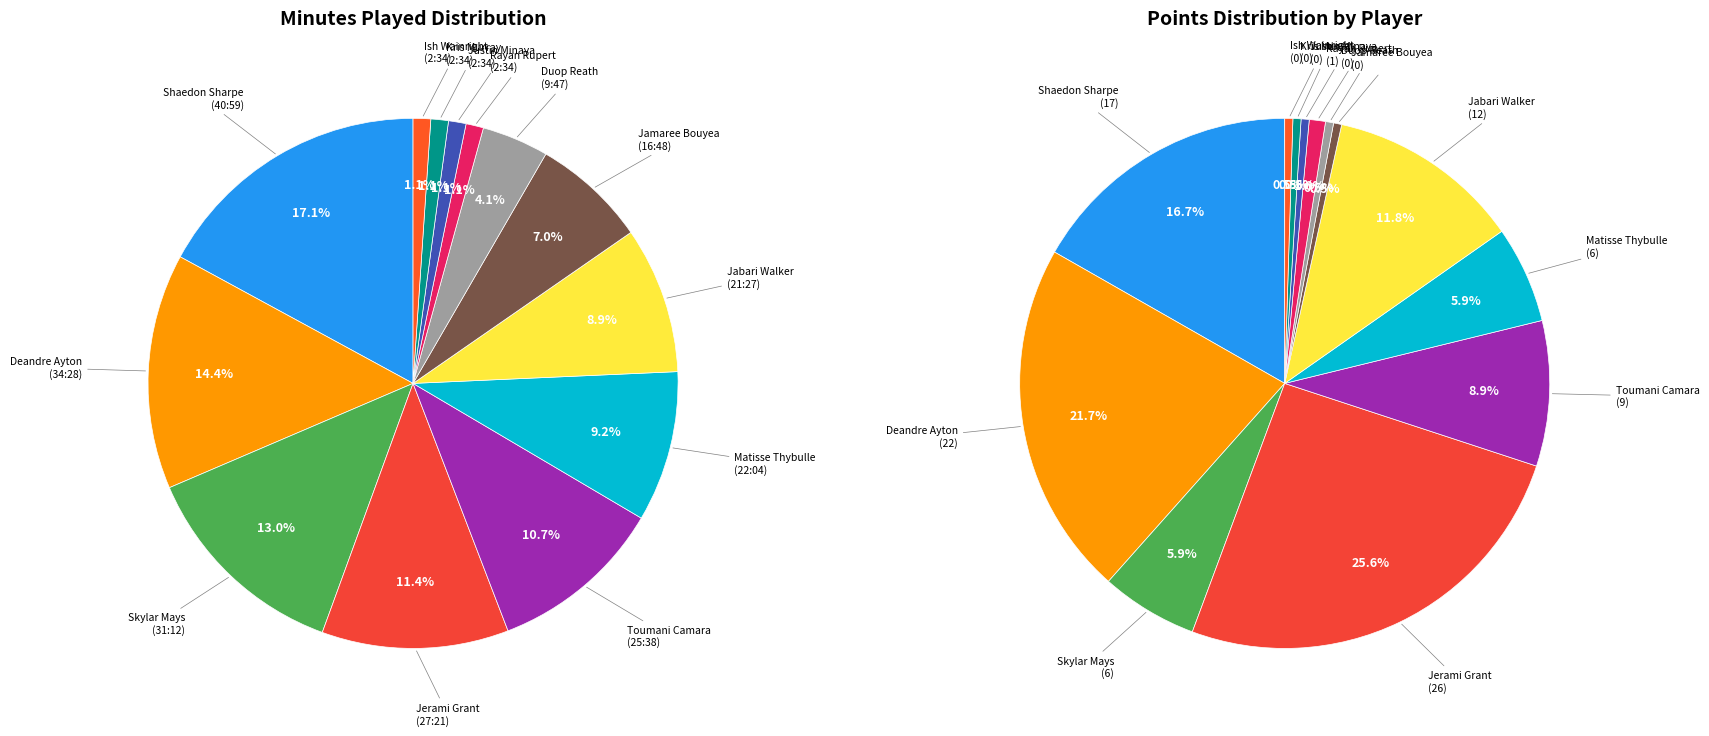

True or false: 8 accounts for 0% of the total.

True